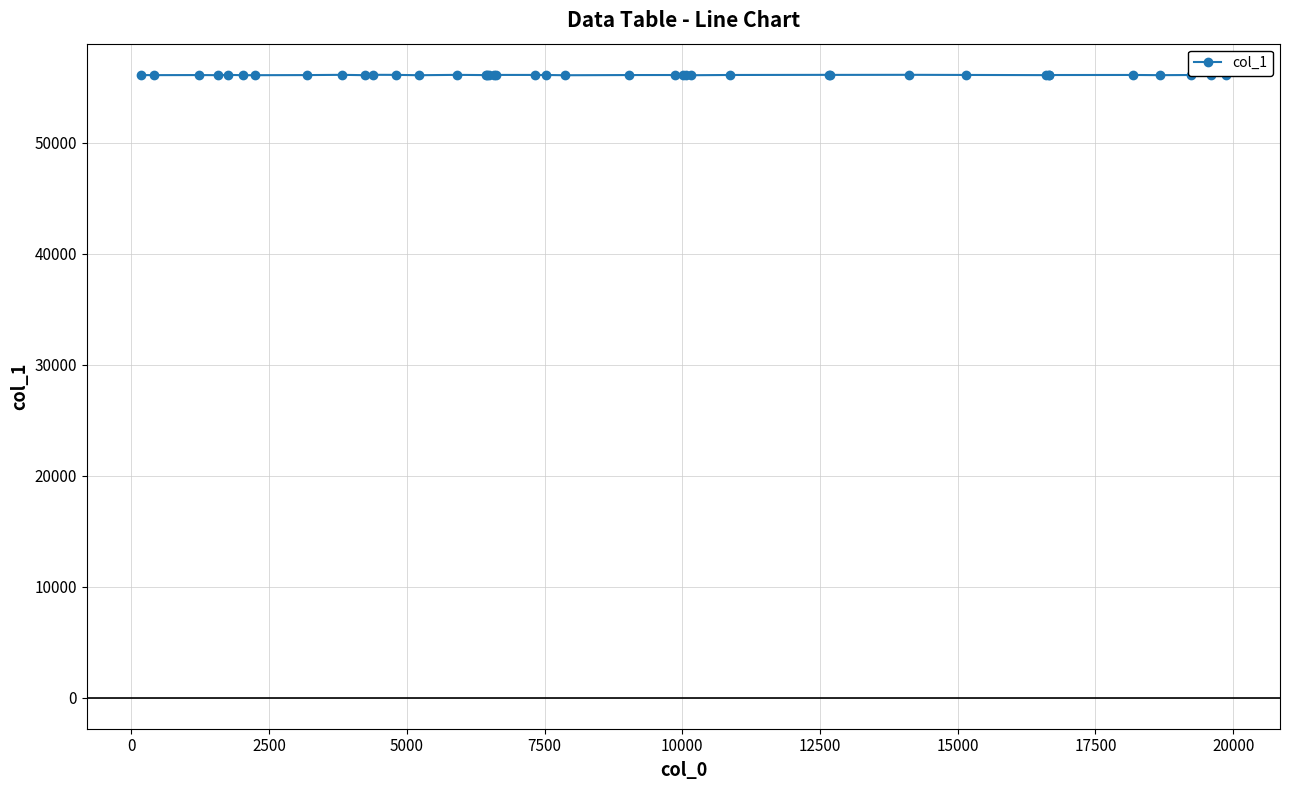

What is the greatest value displayed?

56130